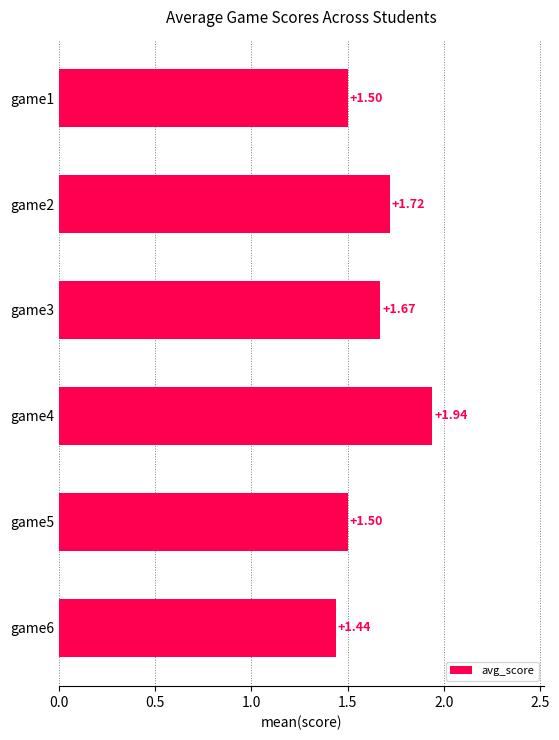

At which label is the value closest to 1?

game6